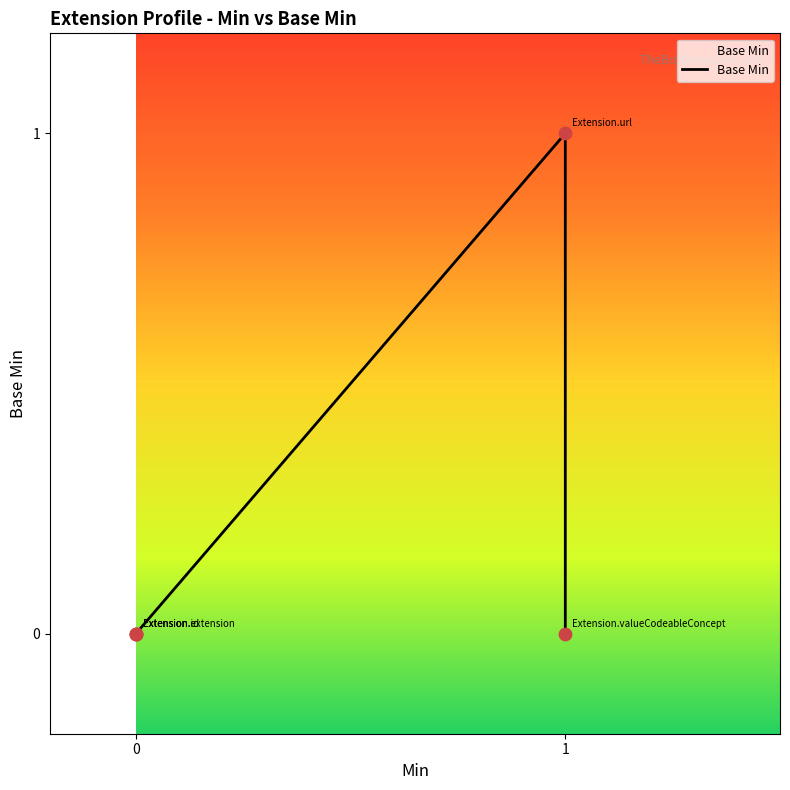

Between 0 and 1, which is larger?

1